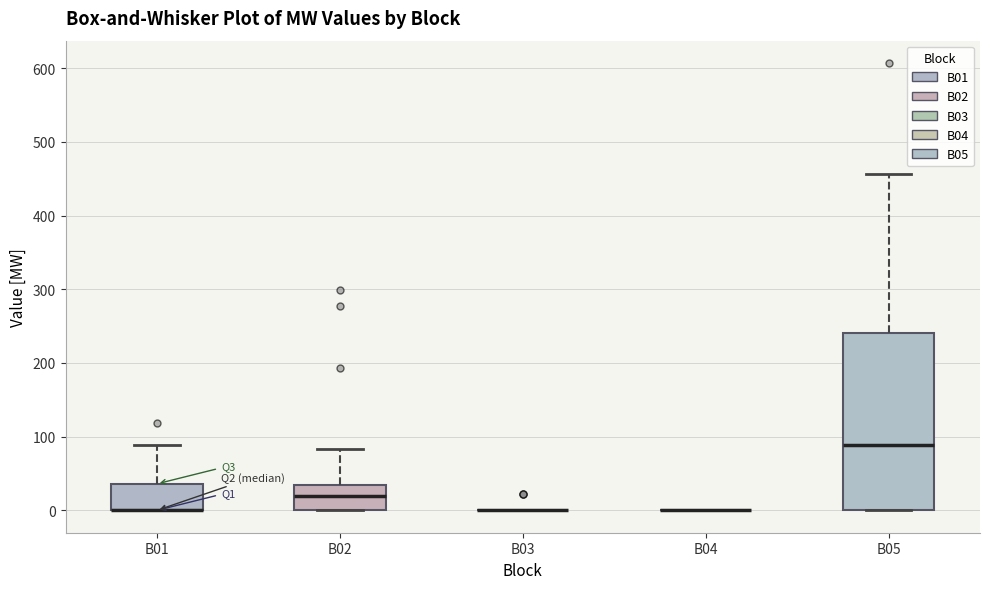

Reading left to right, transcribe this box plot: for each box, give where its median line is, the range the box spans, and where its two whiskers end, as read against the y-axis. The values are not printed on the chart, so give them approximately, as read against the axis.

B01: median 0 (drawn on the box's lower edge), box 0 to 40, whiskers 0 to 90
B02: median 20, box 0 to 30, whiskers 0 to 80
B03: box collapsed to a line at 0, whiskers 0 to 0
B04: box collapsed to a line at 0, whiskers 0 to 0
B05: median 90, box 0 to 240, whiskers 0 to 460